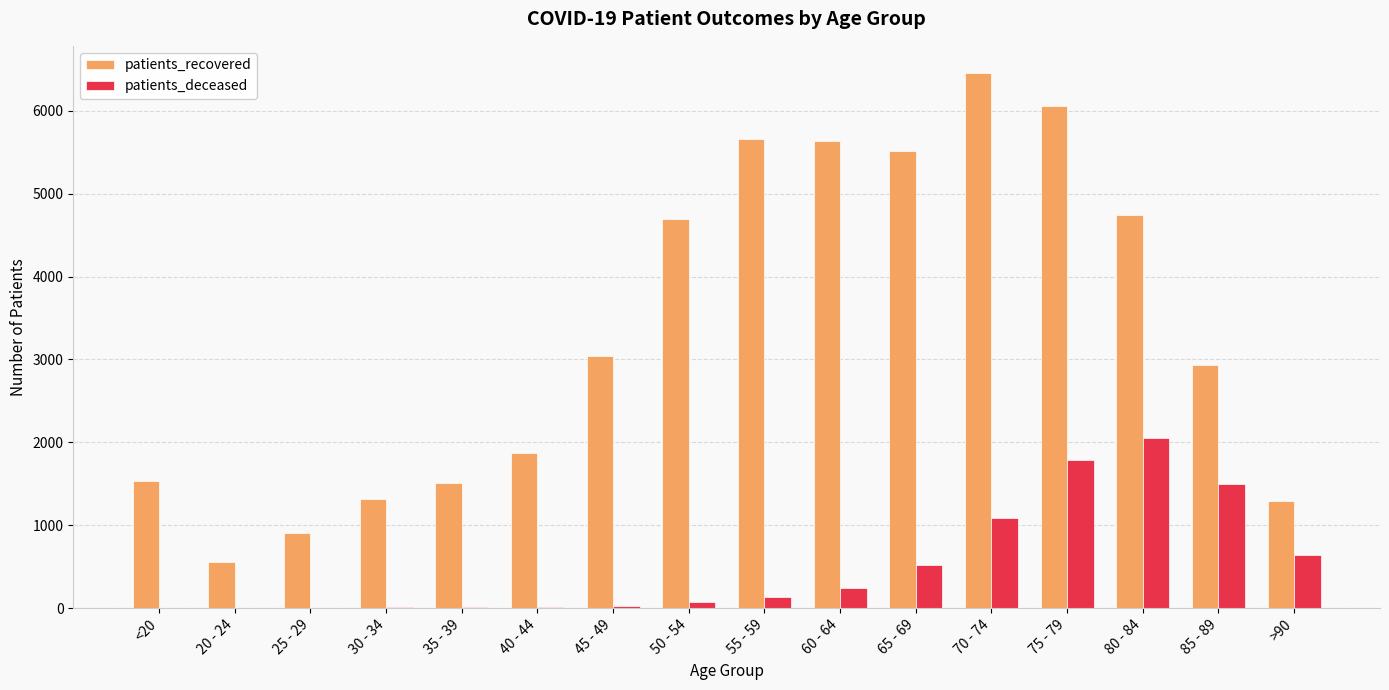

Which category has the highest value in the patients_recovered series?

70 - 74